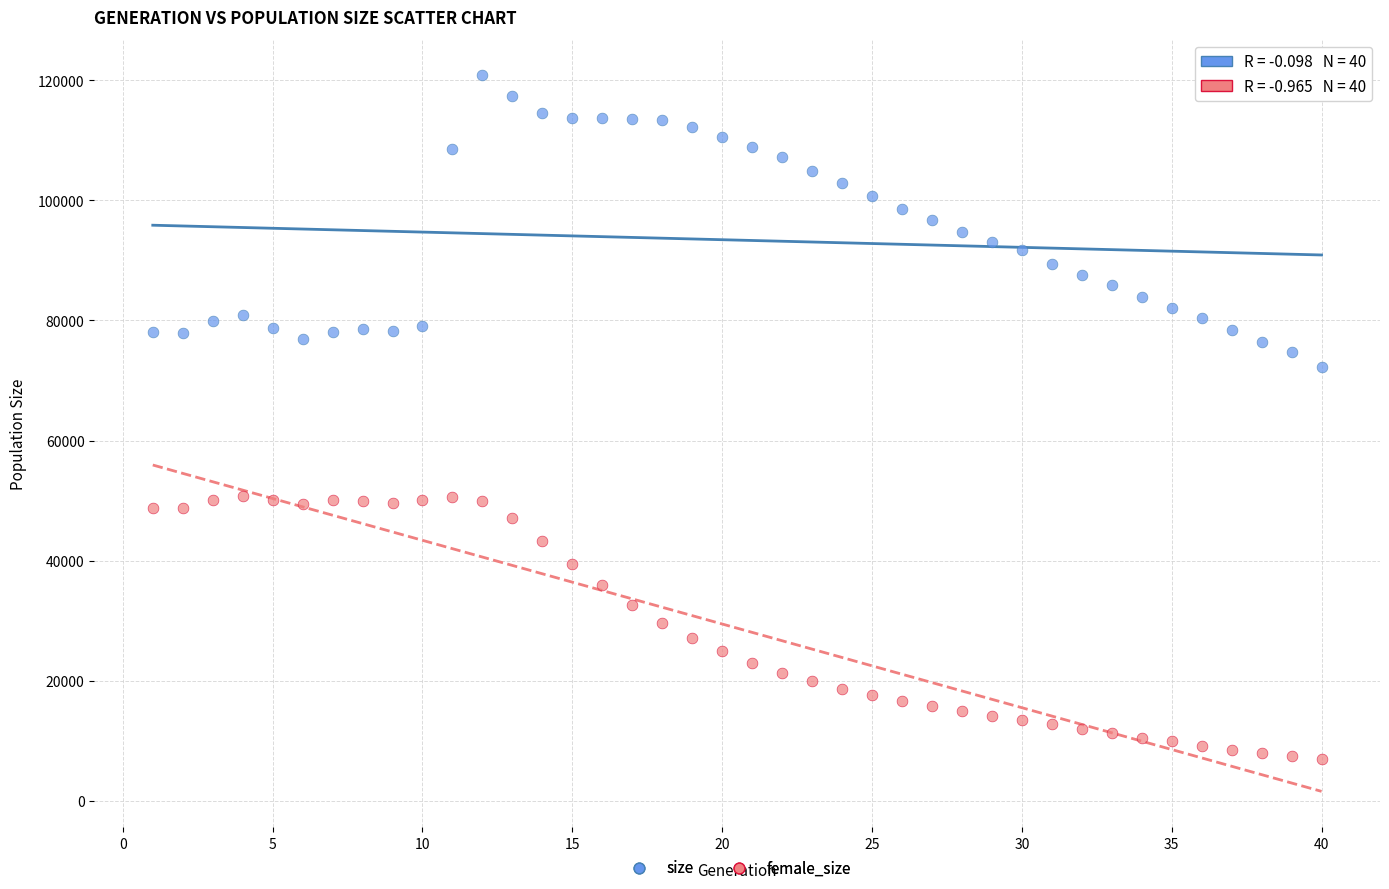

Which series reaches the maximum Y coordinate?

size